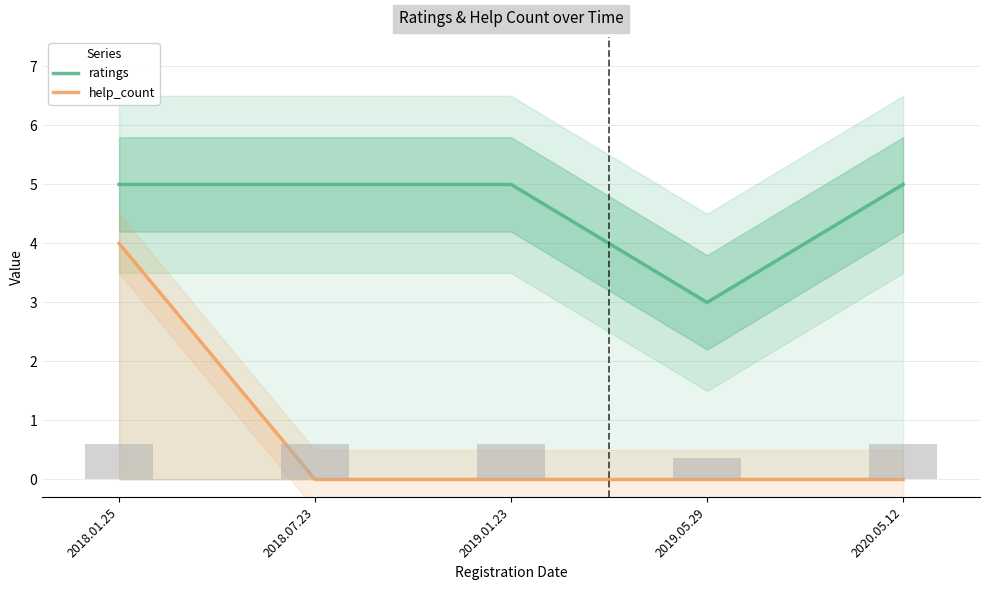

What is the value of the help_count bar at the 1st from the left?

4